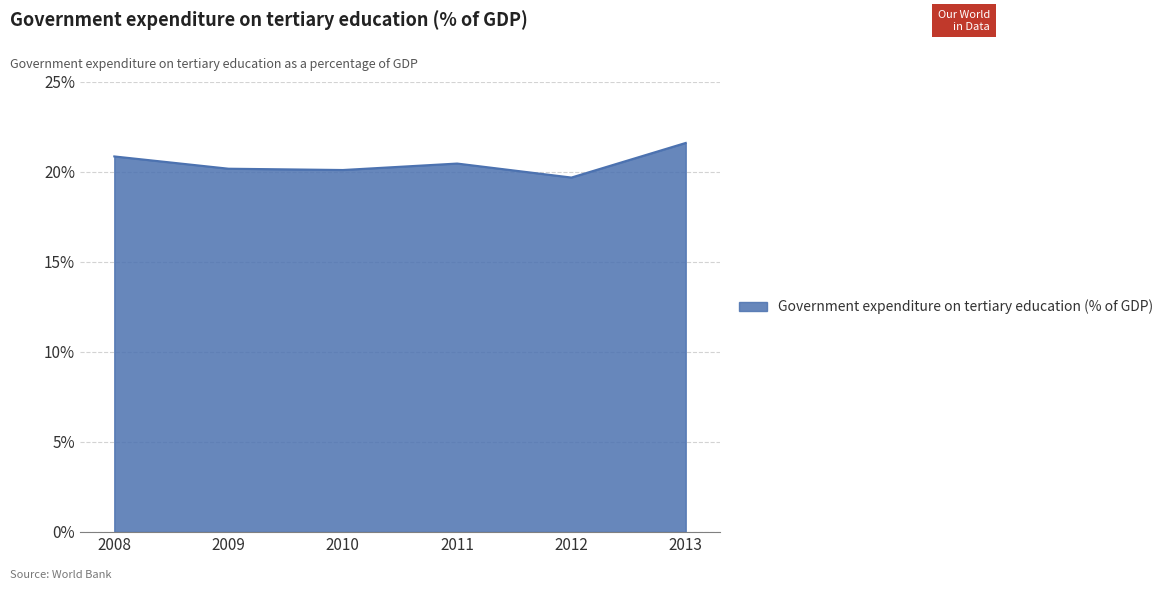

True or false: the data shows 30.4 at 2009.

False